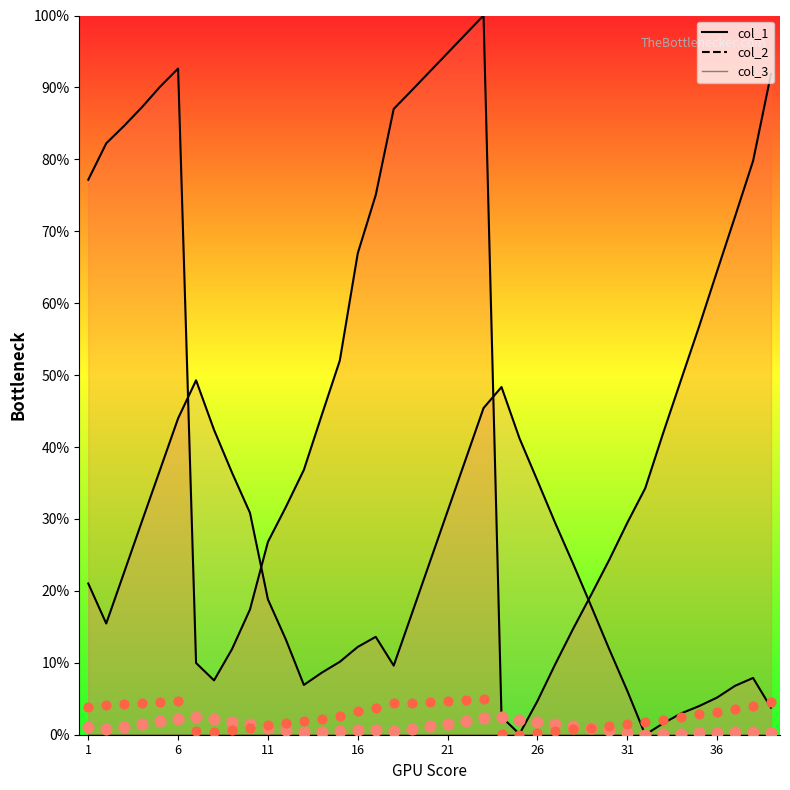

At how many categories does at least one series exceed 0?

39